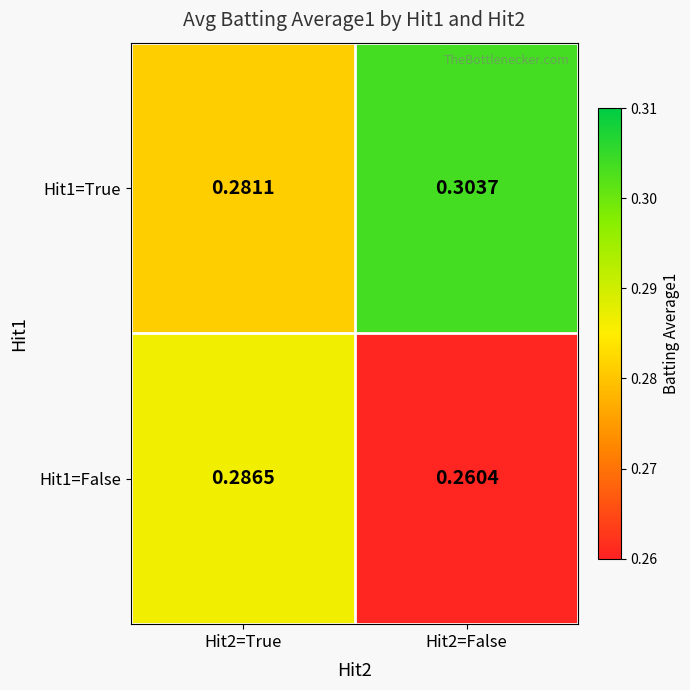

Count the number of categories in the chart.

2